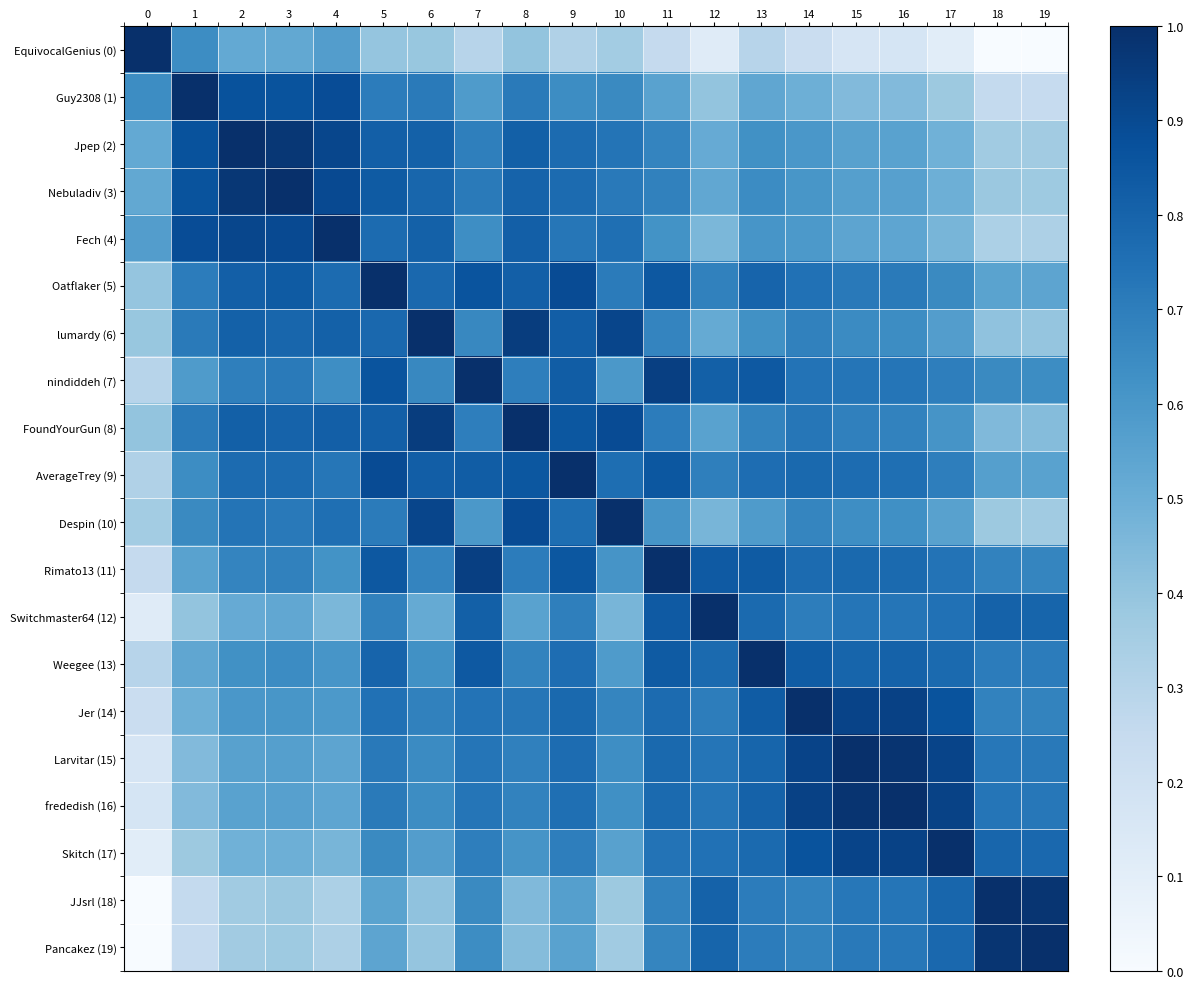

Reading left to right, what are all the values shown in this chart?

EquivocalGenius (0): 0=1.0	1=0.6	2=0.5	3=0.5	4=0.6	5=0.4	6=0.4	7=0.3	8=0.4	9=0.3	10=0.4	11=0.3	12=0.1	13=0.3	14=0.2	15=0.2	16=0.2	17=0.1	18=0.0	19=0.0
Guy2308 (1): 0=0.6	1=1.0	2=0.9	3=0.9	4=0.9	5=0.7	6=0.7	7=0.6	8=0.7	9=0.6	10=0.7	11=0.6	12=0.4	13=0.5	14=0.5	15=0.4	16=0.4	17=0.4	18=0.3	19=0.2
Jpep (2): 0=0.5	1=0.9	2=1.0	3=1.0	4=0.9	5=0.8	6=0.8	7=0.7	8=0.8	9=0.8	10=0.7	11=0.7	12=0.5	13=0.6	14=0.6	15=0.6	16=0.6	17=0.5	18=0.4	19=0.4
Nebuladiv (3): 0=0.5	1=0.9	2=1.0	3=1.0	4=0.9	5=0.8	6=0.8	7=0.7	8=0.8	9=0.8	10=0.7	11=0.7	12=0.5	13=0.6	14=0.6	15=0.6	16=0.6	17=0.5	18=0.4	19=0.4
Fech (4): 0=0.6	1=0.9	2=0.9	3=0.9	4=1.0	5=0.8	6=0.8	7=0.6	8=0.8	9=0.7	10=0.8	11=0.6	12=0.5	13=0.6	14=0.6	15=0.5	16=0.5	17=0.5	18=0.3	19=0.3
Oatflaker (5): 0=0.4	1=0.7	2=0.8	3=0.8	4=0.8	5=1.0	6=0.8	7=0.9	8=0.8	9=0.9	10=0.7	11=0.8	12=0.7	13=0.8	14=0.7	15=0.7	16=0.7	17=0.7	18=0.5	19=0.5
lumardy (6): 0=0.4	1=0.7	2=0.8	3=0.8	4=0.8	5=0.8	6=1.0	7=0.7	8=0.9	9=0.8	10=0.9	11=0.7	12=0.5	13=0.6	14=0.7	15=0.7	16=0.6	17=0.6	18=0.4	19=0.4
nindiddeh (7): 0=0.3	1=0.6	2=0.7	3=0.7	4=0.6	5=0.9	6=0.7	7=1.0	8=0.7	9=0.8	10=0.6	11=0.9	12=0.8	13=0.8	14=0.7	15=0.7	16=0.7	17=0.7	18=0.7	19=0.6
FoundYourGun (8): 0=0.4	1=0.7	2=0.8	3=0.8	4=0.8	5=0.8	6=0.9	7=0.7	8=1.0	9=0.8	10=0.9	11=0.7	12=0.6	13=0.7	14=0.7	15=0.7	16=0.7	17=0.6	18=0.4	19=0.4
AverageTrey (9): 0=0.3	1=0.6	2=0.8	3=0.8	4=0.7	5=0.9	6=0.8	7=0.8	8=0.8	9=1.0	10=0.8	11=0.8	12=0.7	13=0.8	14=0.8	15=0.8	16=0.8	17=0.7	18=0.6	19=0.6
Despin (10): 0=0.4	1=0.7	2=0.7	3=0.7	4=0.8	5=0.7	6=0.9	7=0.6	8=0.9	9=0.8	10=1.0	11=0.6	12=0.5	13=0.6	14=0.7	15=0.6	16=0.6	17=0.6	18=0.4	19=0.4
Rimato13 (11): 0=0.3	1=0.6	2=0.7	3=0.7	4=0.6	5=0.8	6=0.7	7=0.9	8=0.7	9=0.8	10=0.6	11=1.0	12=0.8	13=0.8	14=0.8	15=0.8	16=0.8	17=0.7	18=0.7	19=0.7
Switchmaster64 (12): 0=0.1	1=0.4	2=0.5	3=0.5	4=0.5	5=0.7	6=0.5	7=0.8	8=0.6	9=0.7	10=0.5	11=0.8	12=1.0	13=0.8	14=0.7	15=0.7	16=0.7	17=0.7	18=0.8	19=0.8
Weegee (13): 0=0.3	1=0.5	2=0.6	3=0.6	4=0.6	5=0.8	6=0.6	7=0.8	8=0.7	9=0.8	10=0.6	11=0.8	12=0.8	13=1.0	14=0.8	15=0.8	16=0.8	17=0.8	18=0.7	19=0.7
Jer (14): 0=0.2	1=0.5	2=0.6	3=0.6	4=0.6	5=0.7	6=0.7	7=0.7	8=0.7	9=0.8	10=0.7	11=0.8	12=0.7	13=0.8	14=1.0	15=0.9	16=0.9	17=0.9	18=0.7	19=0.7
Larvitar (15): 0=0.2	1=0.4	2=0.6	3=0.6	4=0.5	5=0.7	6=0.7	7=0.7	8=0.7	9=0.8	10=0.6	11=0.8	12=0.7	13=0.8	14=0.9	15=1.0	16=1.0	17=0.9	18=0.7	19=0.7
frededish (16): 0=0.2	1=0.4	2=0.6	3=0.6	4=0.5	5=0.7	6=0.6	7=0.7	8=0.7	9=0.8	10=0.6	11=0.8	12=0.7	13=0.8	14=0.9	15=1.0	16=1.0	17=0.9	18=0.7	19=0.7
Skitch (17): 0=0.1	1=0.4	2=0.5	3=0.5	4=0.5	5=0.7	6=0.6	7=0.7	8=0.6	9=0.7	10=0.6	11=0.7	12=0.7	13=0.8	14=0.9	15=0.9	16=0.9	17=1.0	18=0.8	19=0.8
JJsrl (18): 0=0.0	1=0.3	2=0.4	3=0.4	4=0.3	5=0.5	6=0.4	7=0.7	8=0.4	9=0.6	10=0.4	11=0.7	12=0.8	13=0.7	14=0.7	15=0.7	16=0.7	17=0.8	18=1.0	19=1.0
Pancakez (19): 0=0.0	1=0.2	2=0.4	3=0.4	4=0.3	5=0.5	6=0.4	7=0.6	8=0.4	9=0.6	10=0.4	11=0.7	12=0.8	13=0.7	14=0.7	15=0.7	16=0.7	17=0.8	18=1.0	19=1.0